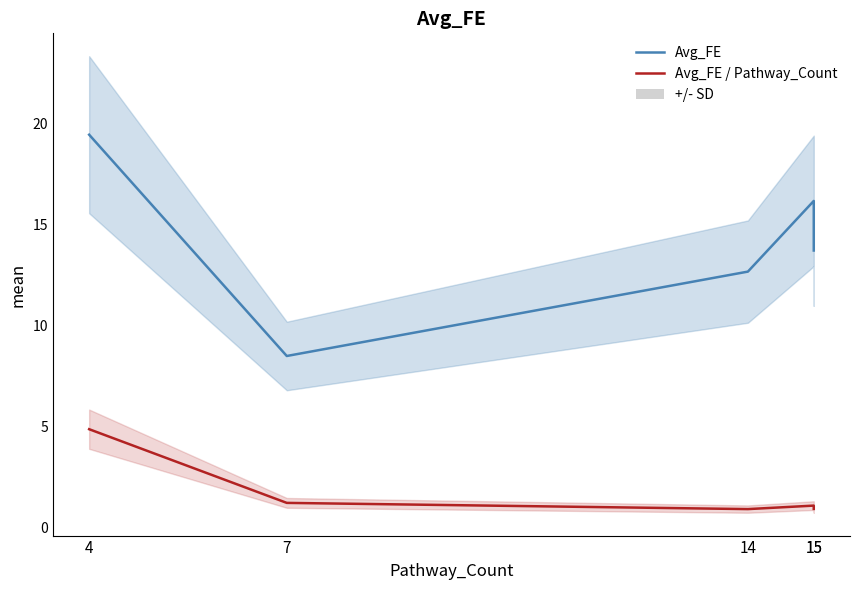

True or false: Avg_FE and Avg_FE / Pathway_Count cross at least once.

False